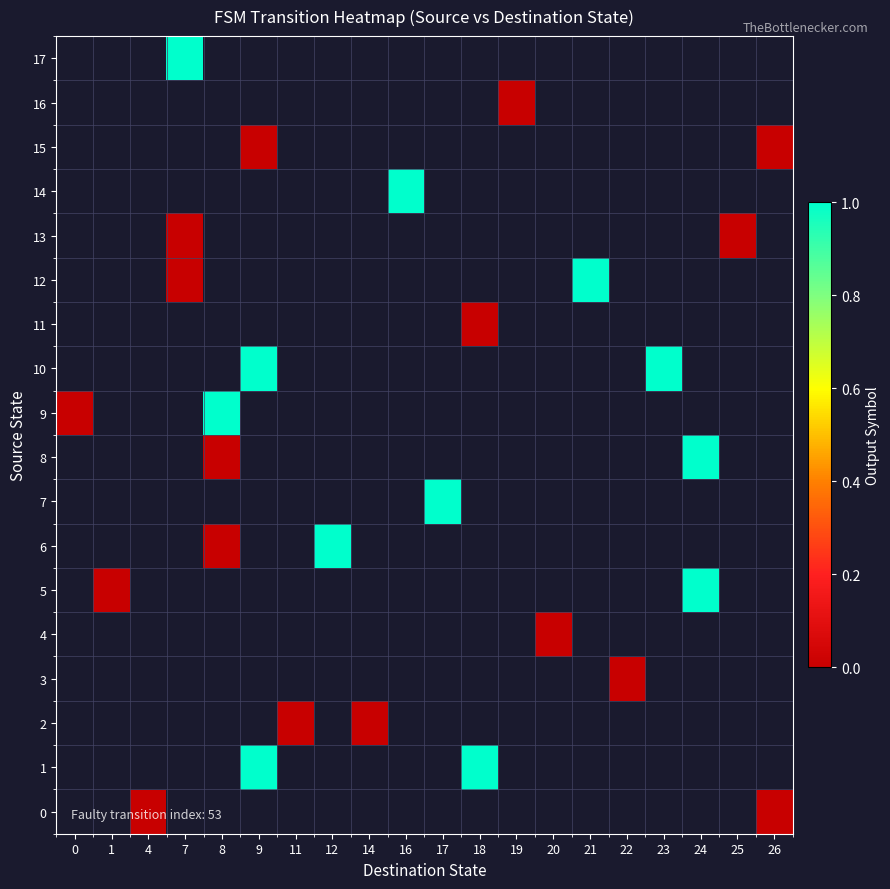

Which label corresponds to the largest value in the chart?

9